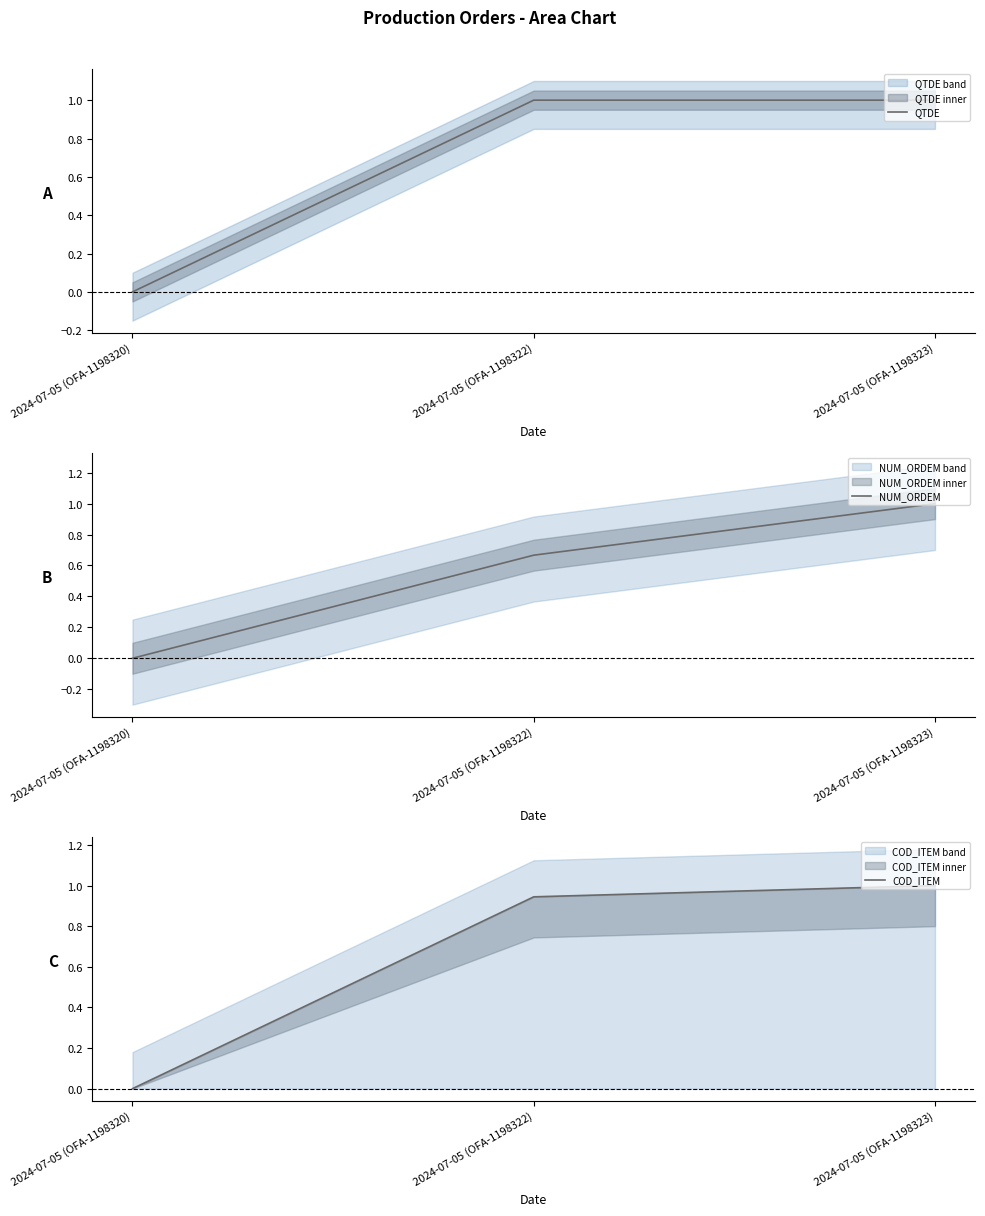

Reading left to right, extract all data points from this chart.

QTDE: 2024-07-05 (OFA-1198320)=0.0	2024-07-05 (OFA-1198322)=1.0	2024-07-05 (OFA-1198323)=1.0
NUM_ORDEM: 2024-07-05 (OFA-1198320)=0.0	2024-07-05 (OFA-1198322)=0.7	2024-07-05 (OFA-1198323)=1.0
COD_ITEM: 2024-07-05 (OFA-1198320)=0.0	2024-07-05 (OFA-1198322)=0.9	2024-07-05 (OFA-1198323)=1.0